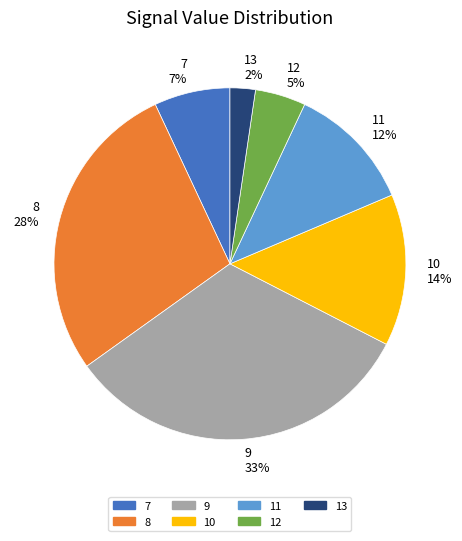

To the nearest percent, what percentage of the pie is 12?

5%